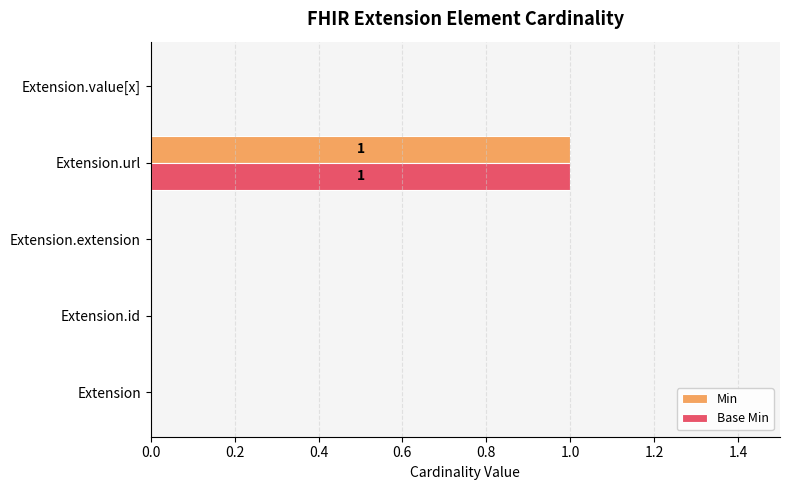

At which category is the sum across all series the highest?

Extension.url